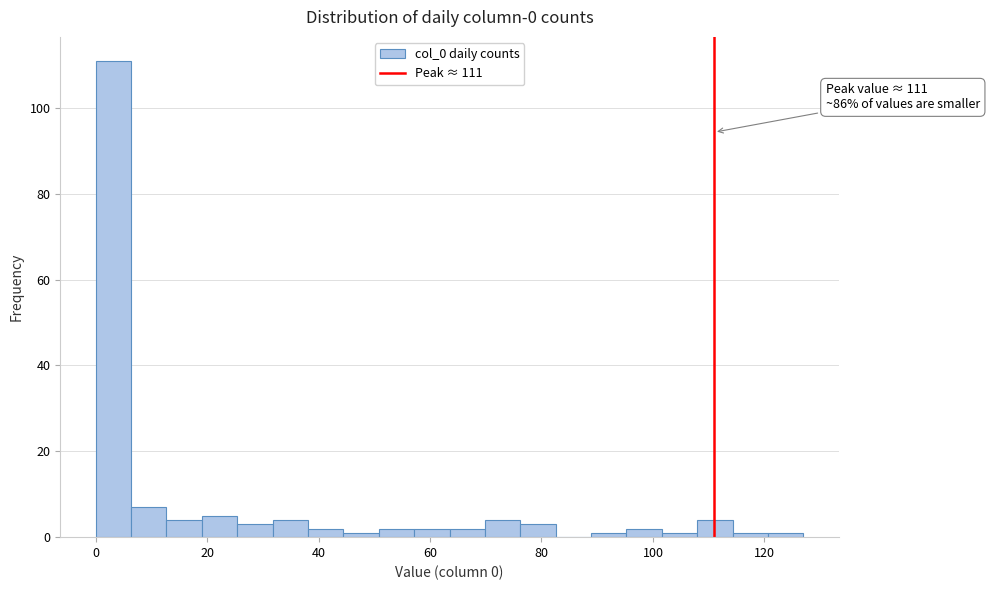

Around what value on the x-axis is the tallest bar? Give the approximate position of its centre, as read against the axis.

4